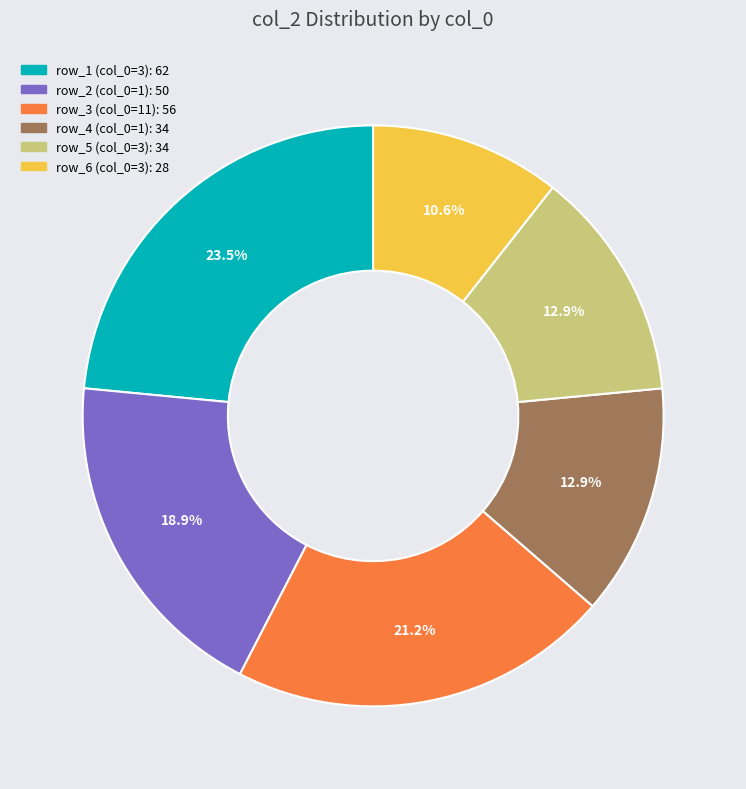

Is there any slice that represents more than half of the pie?

No